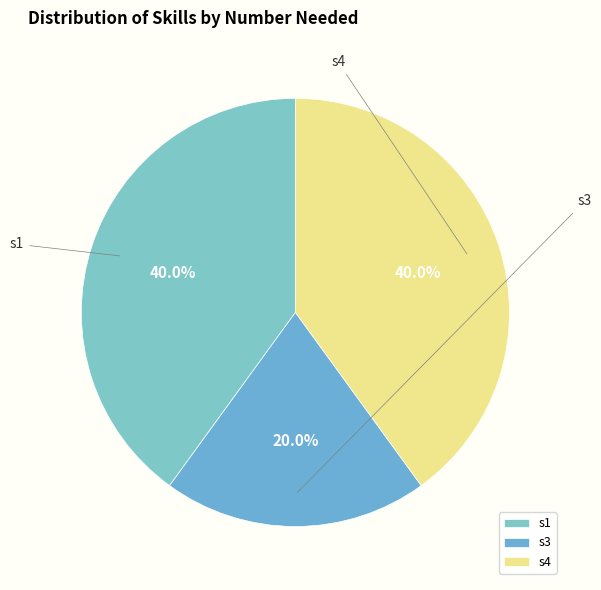

Approximately how many times larger is the value at s3 compared to s4?

0.5